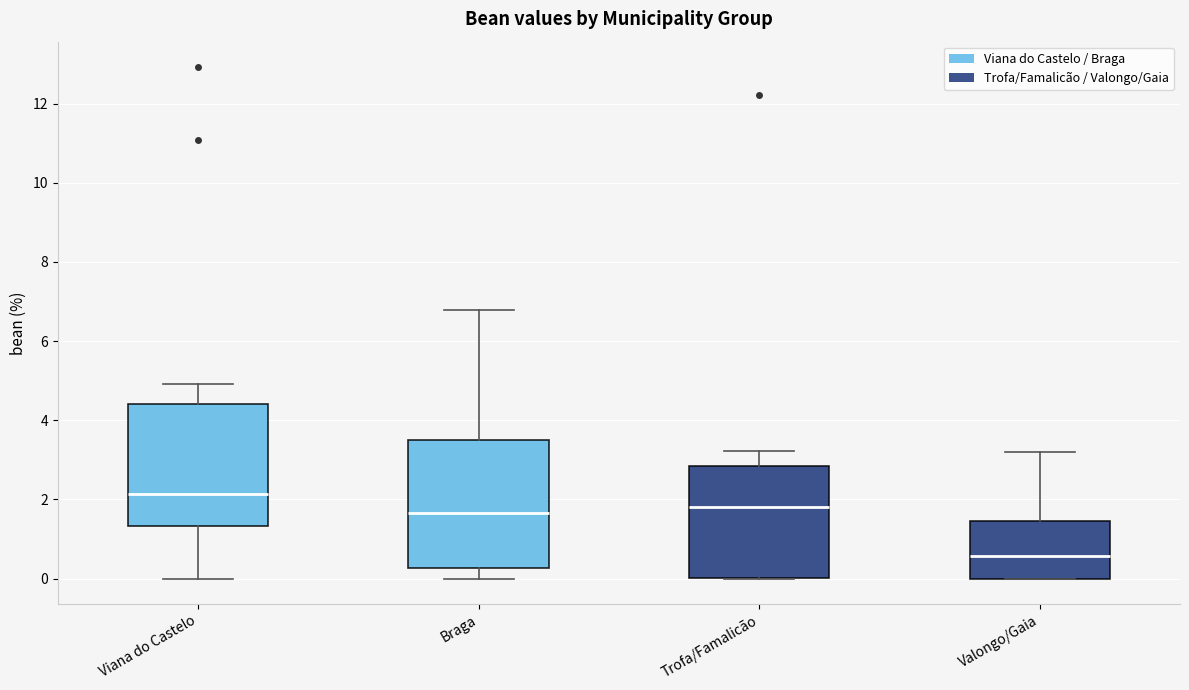

Where does the lower whisker of the box for Viana do Castelo end on the y-axis? The values are not printed on the chart, so give them approximately, as read against the axis.

0.0